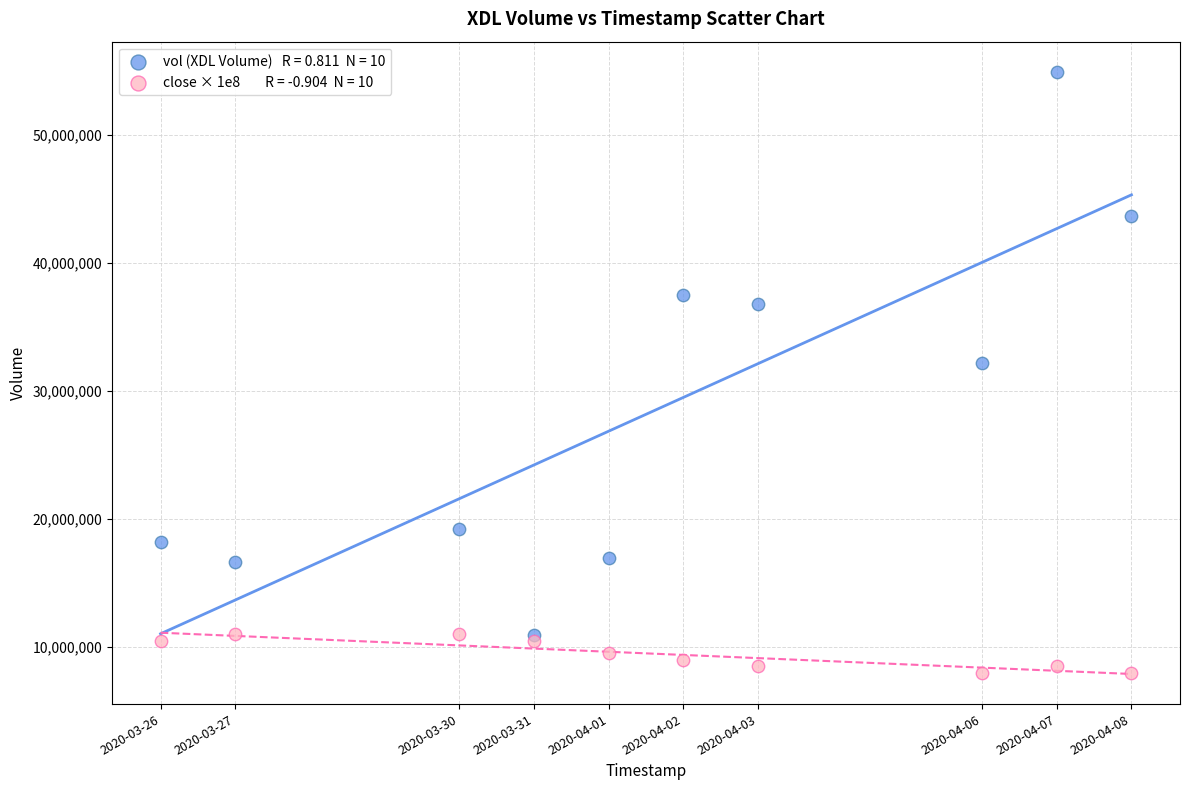

Across all series, what Y value is closest to 31462450?

32211000